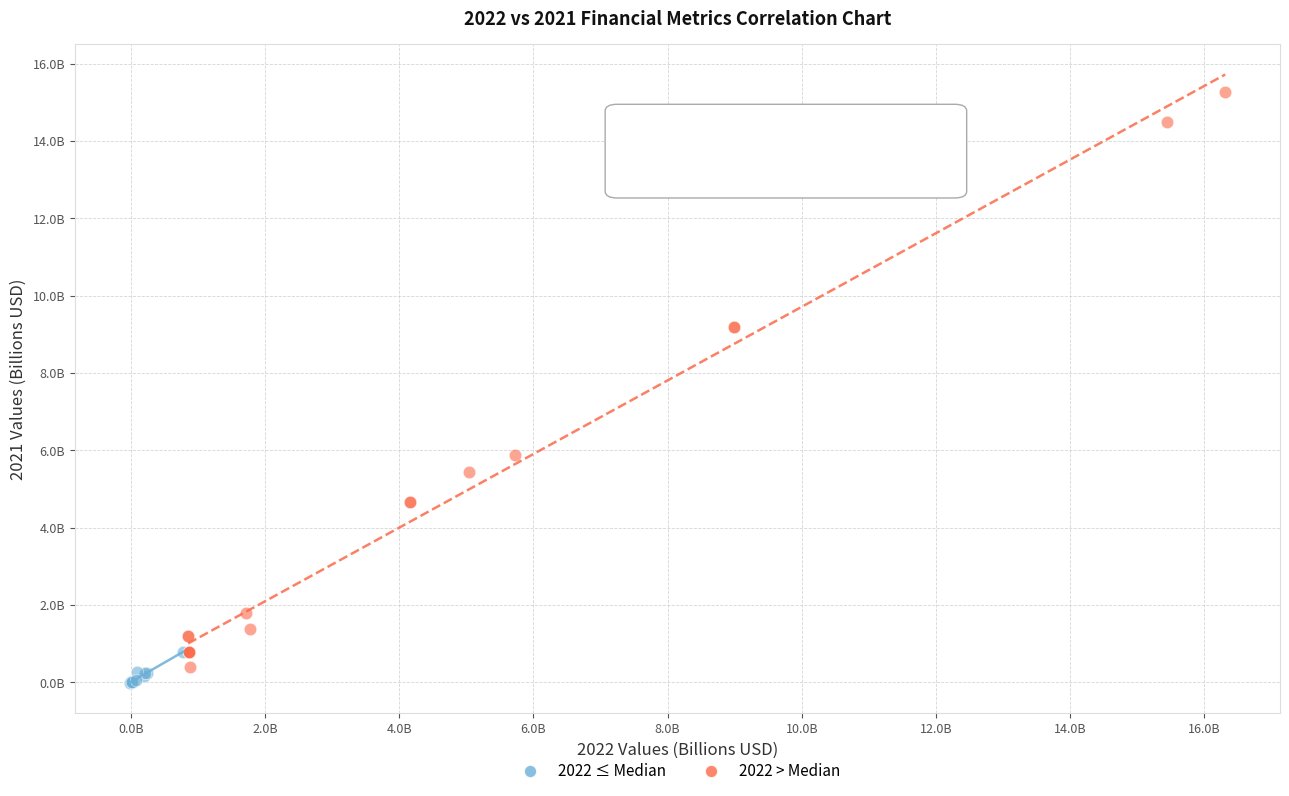

Which series reaches the maximum Y coordinate?

2022 > Median